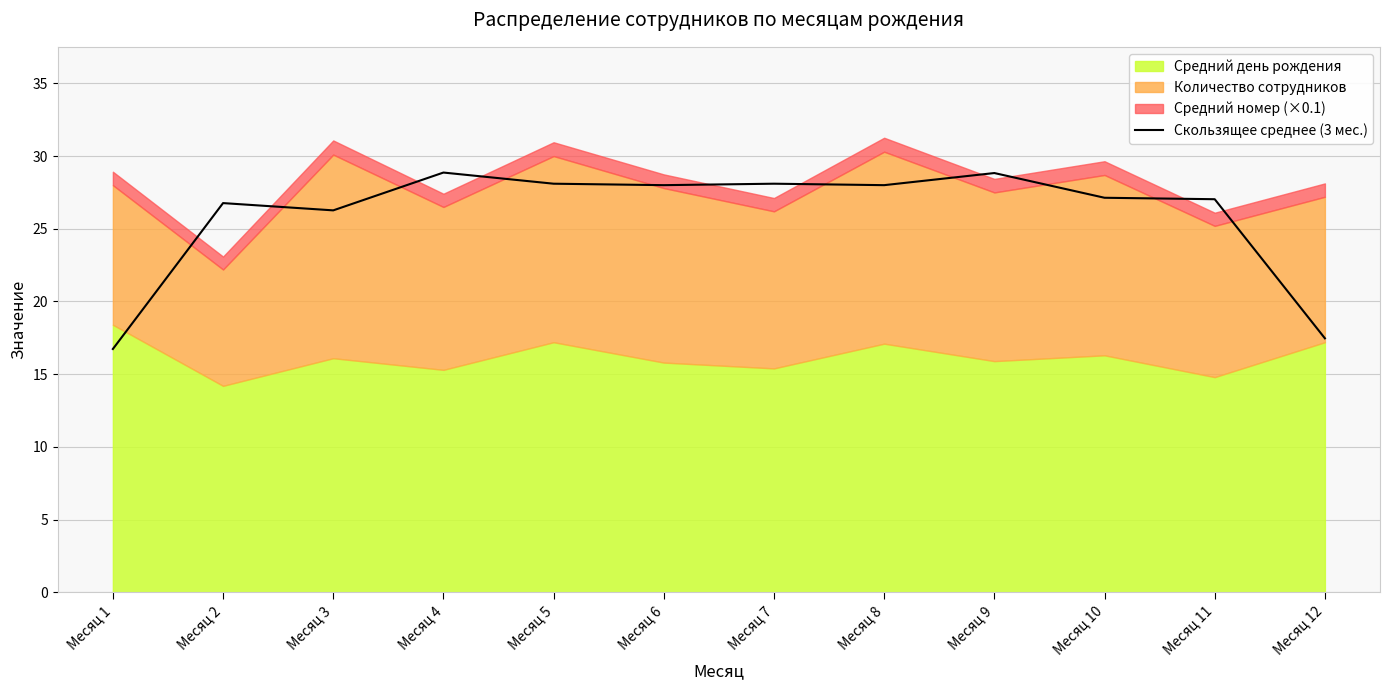

The value of Скользящее среднее (3 мес.) at Месяц 9 is 28.8. True or false?

True